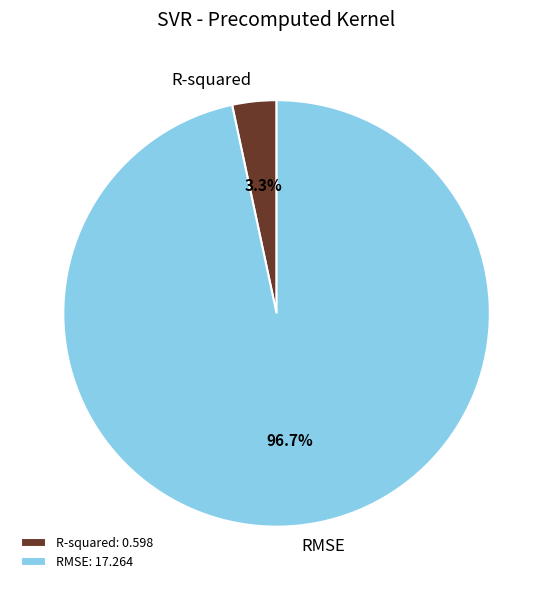

To the nearest percent, what is the difference between the largest and smallest slice percentages?

93%